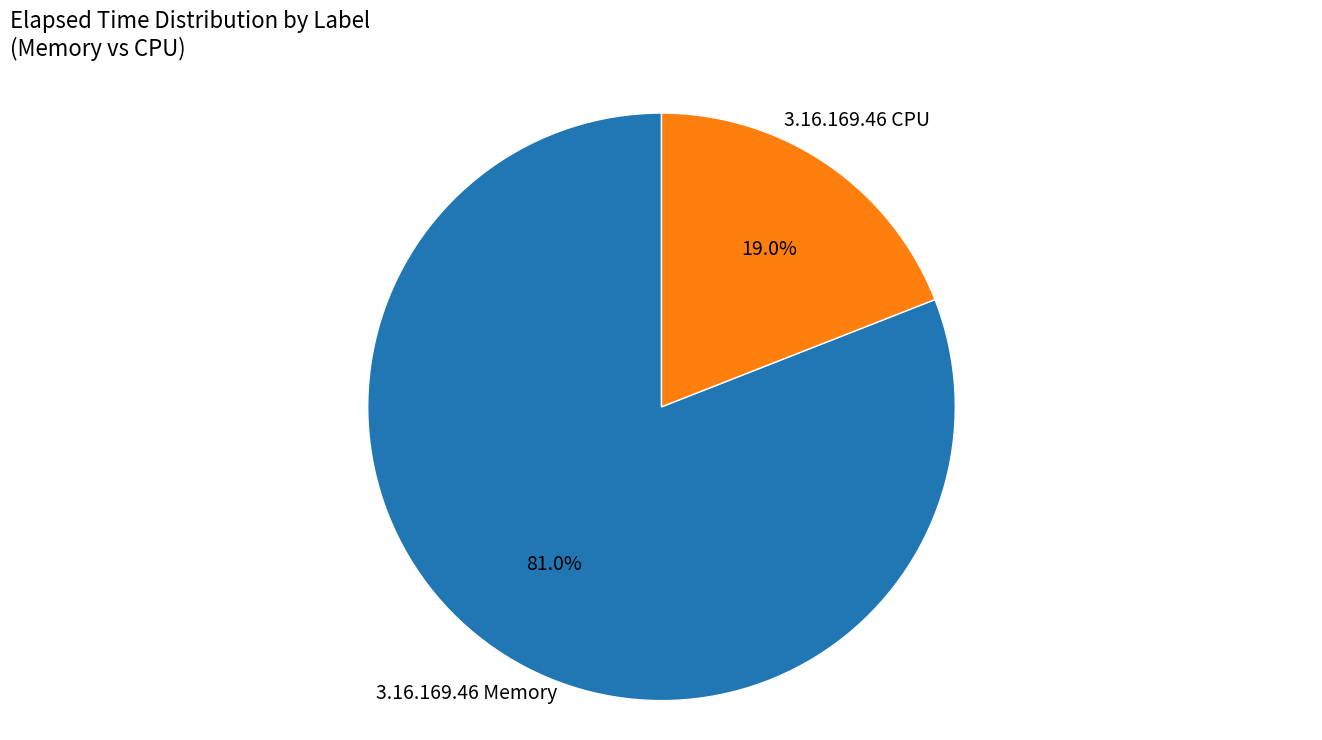

Is there a majority slice in this chart?

Yes